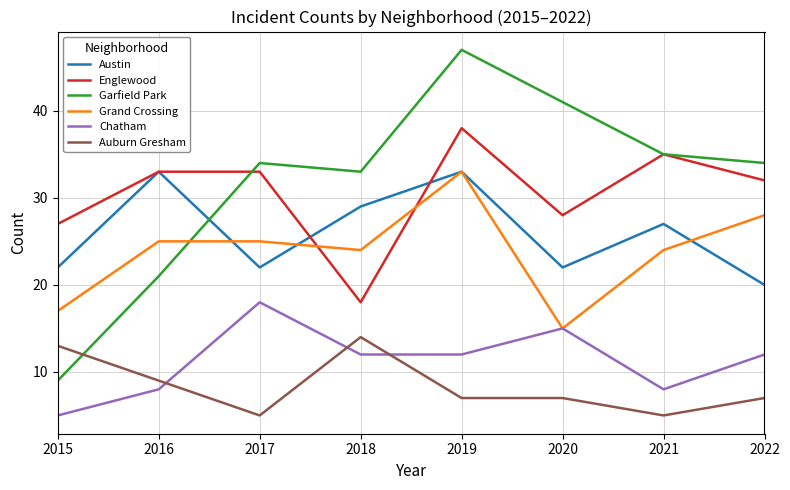

At which label does Chatham first exceed 12?

2017